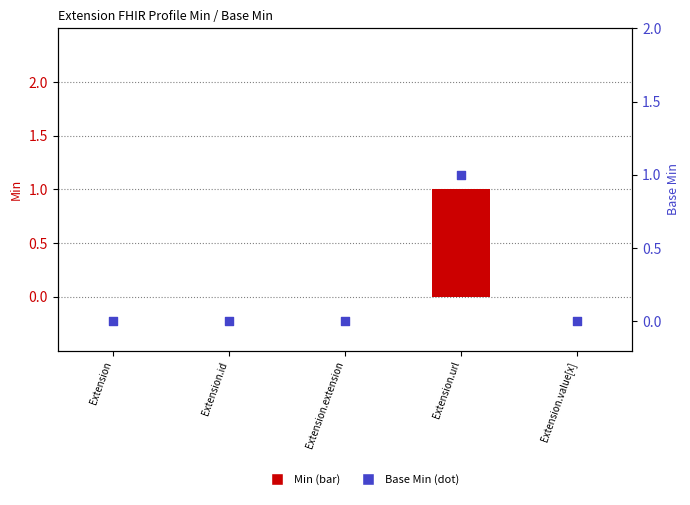

Which series contains the lowest Y value?

Min